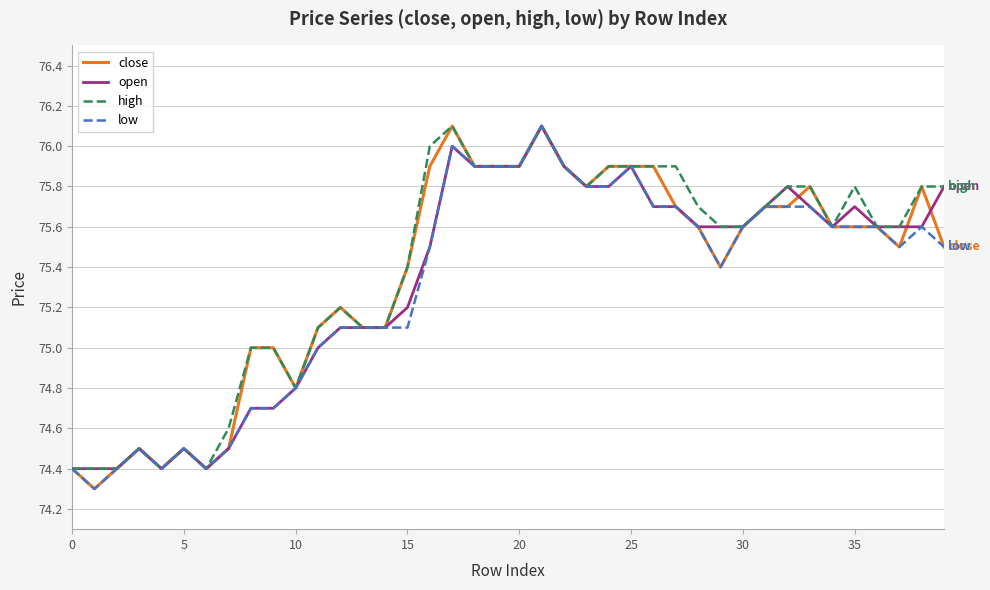

What is the average value of the open series?

75.3